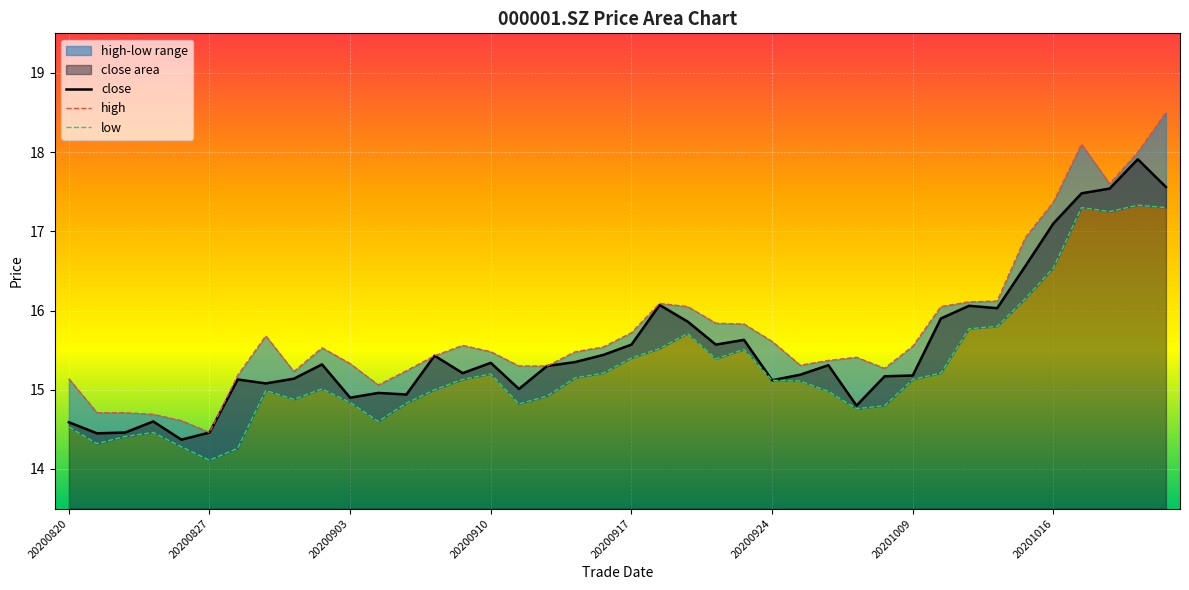

Which series has the widest spread of values?

high